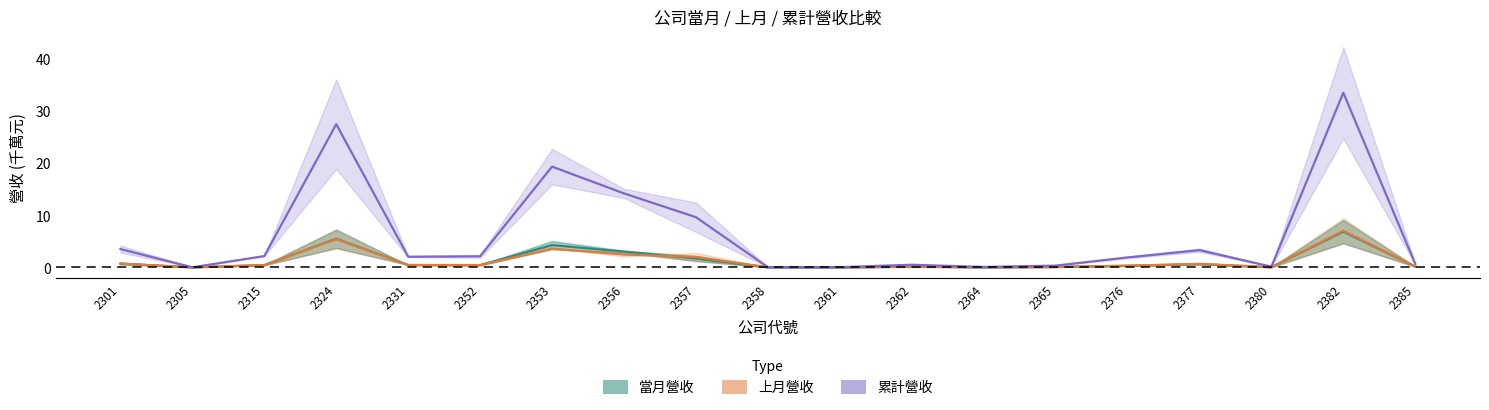

What is the total value across all series at 2315?

3.0